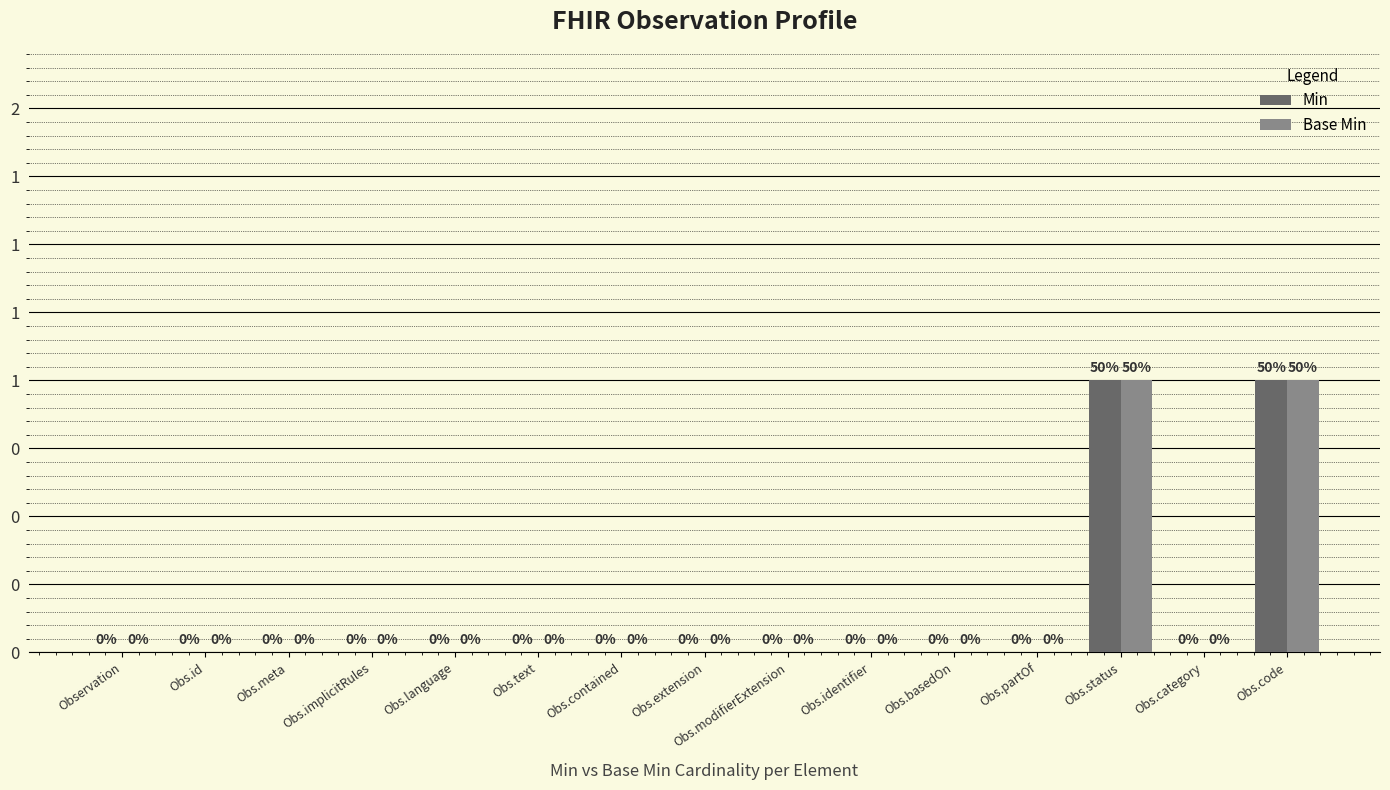

Are the bars horizontal?

No